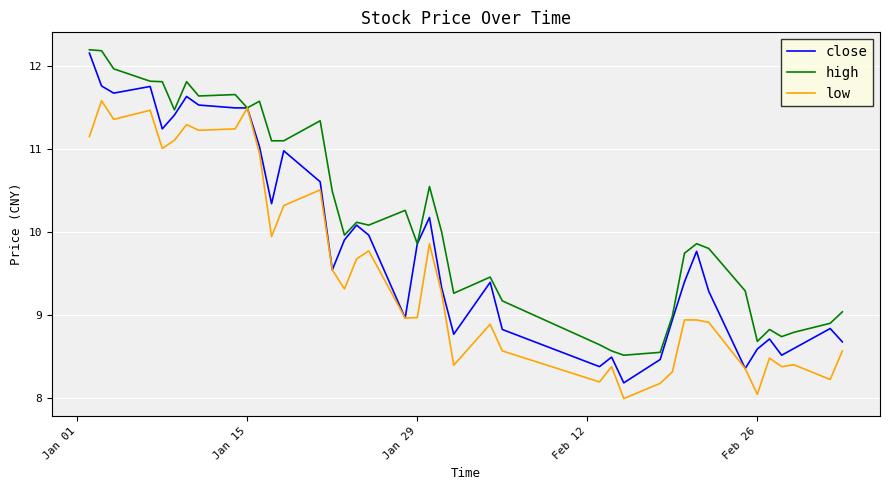

List the series in order of their overall mean, highest first.

high, close, low